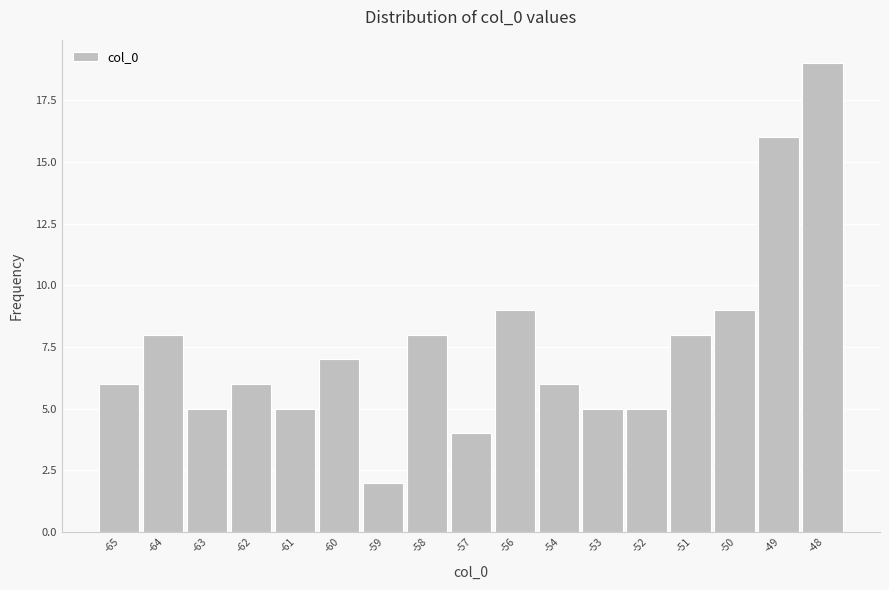

Reading left to right, transcribe all the data shown in this chart.

6	8	5	6	5	7	2	8	4	9	6	5	5	8	9	16	19